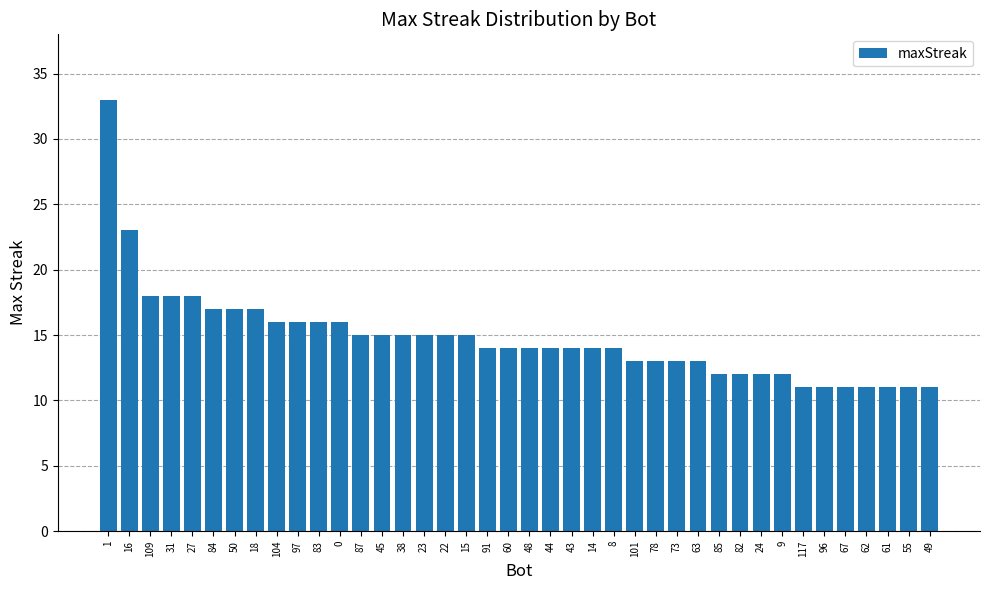

At which category does the chart reach its peak across all series?

1